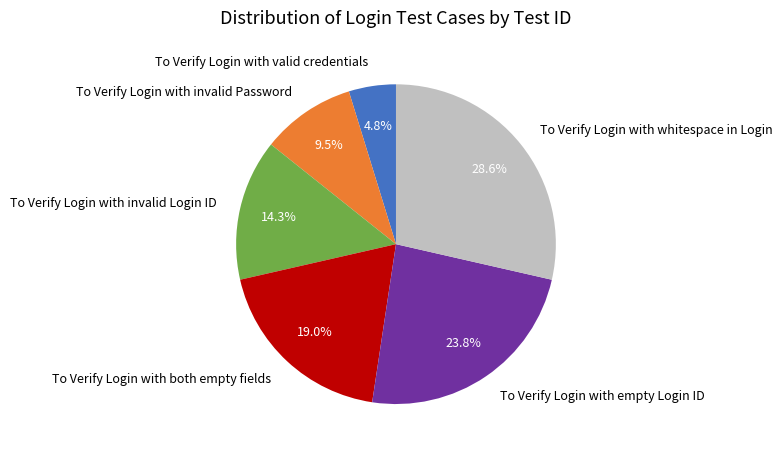

To the nearest percent, what is the combined percentage of To Verify Login with invalid Login ID and To Verify Login with whitespace in Login?

43%